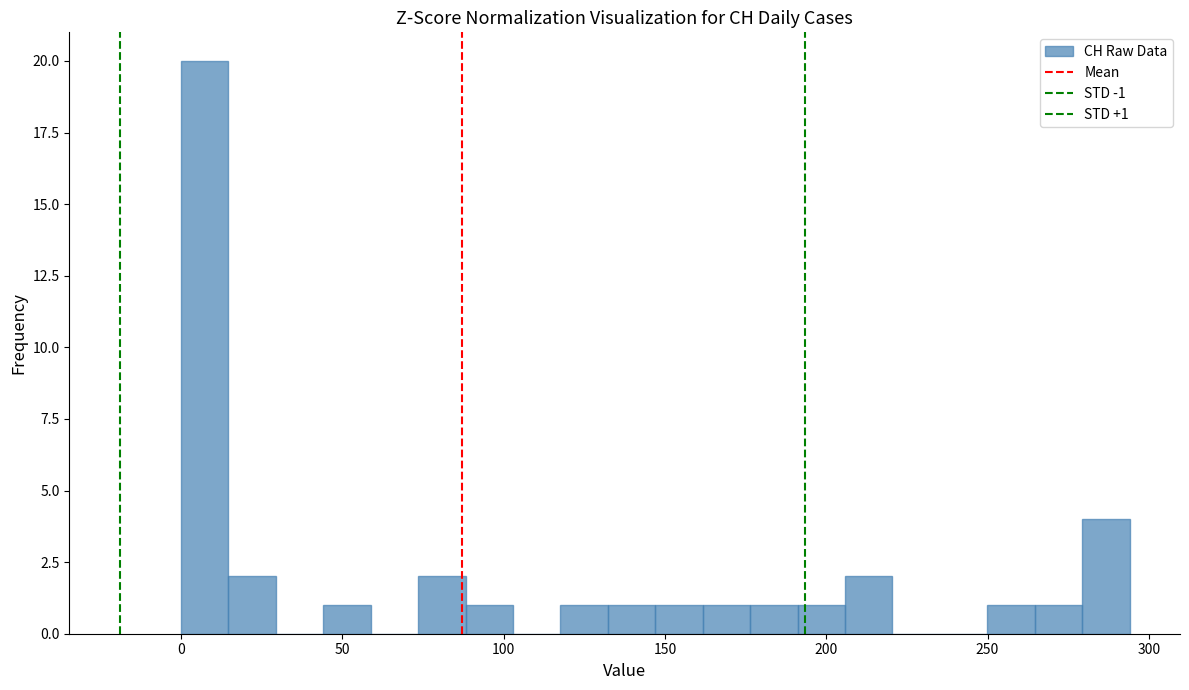

Read against the x-axis, roughly where is the centre of the tallest bar?

5